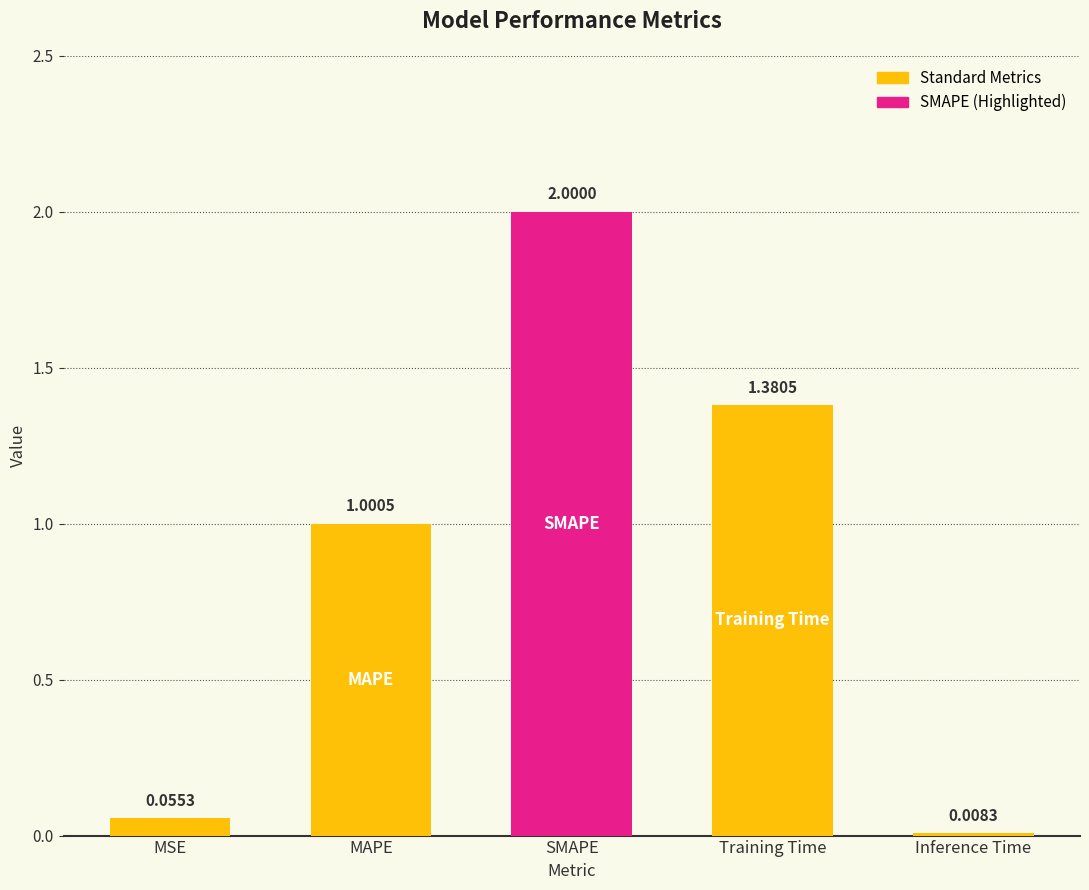

How many data points are less than 1?

2